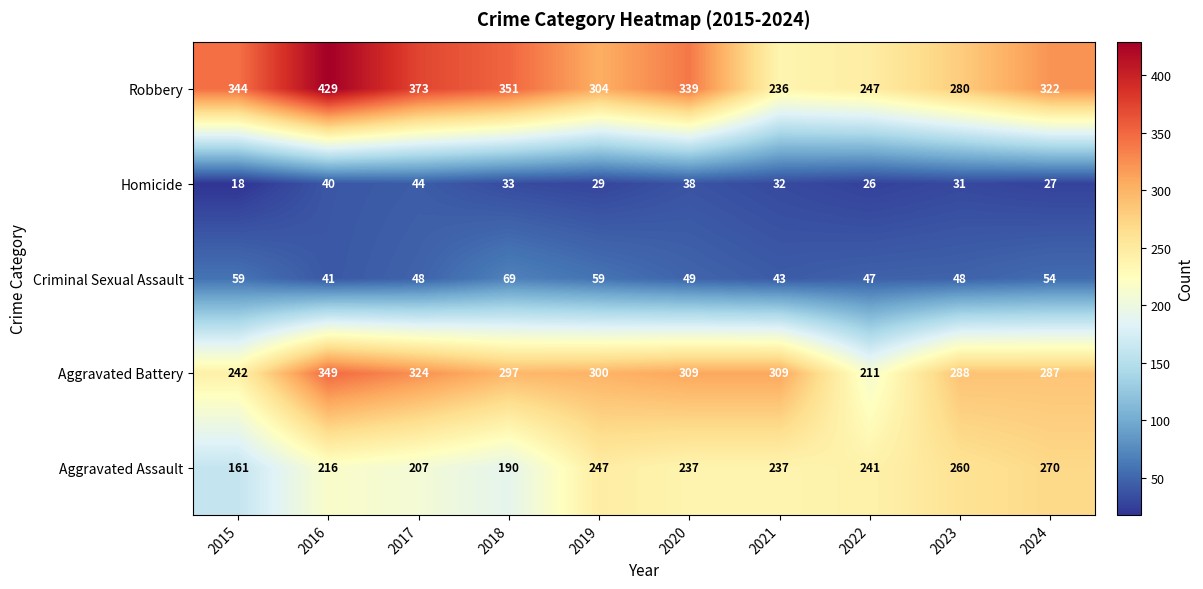

At 2018, list the series in order from smallest to largest.

Homicide, Criminal Sexual Assault, Aggravated Assault, Aggravated Battery, Robbery